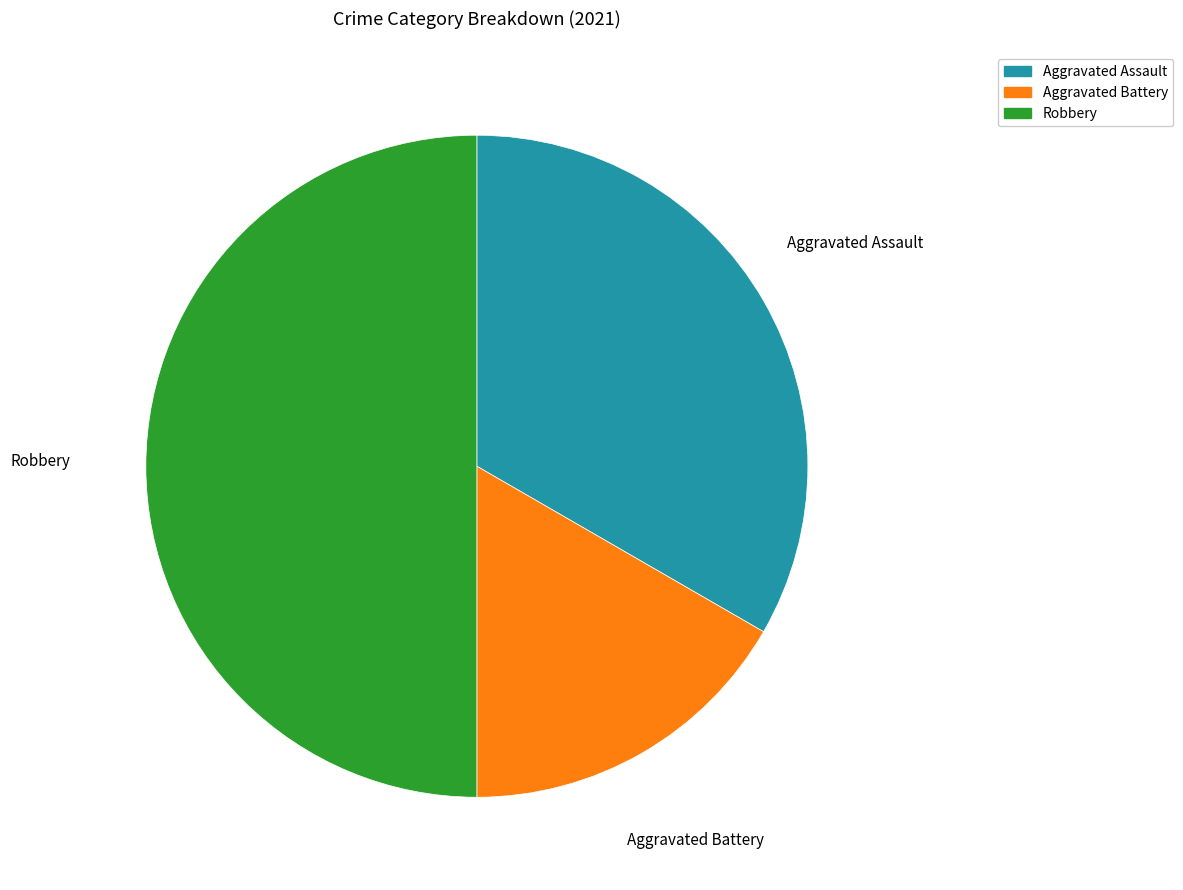

How many slices are in this pie chart?

3